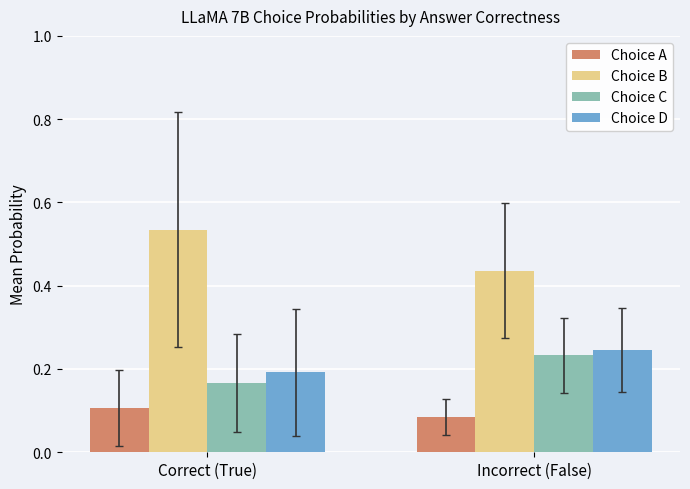

What is the total value across all series at Incorrect (False)?

1.0